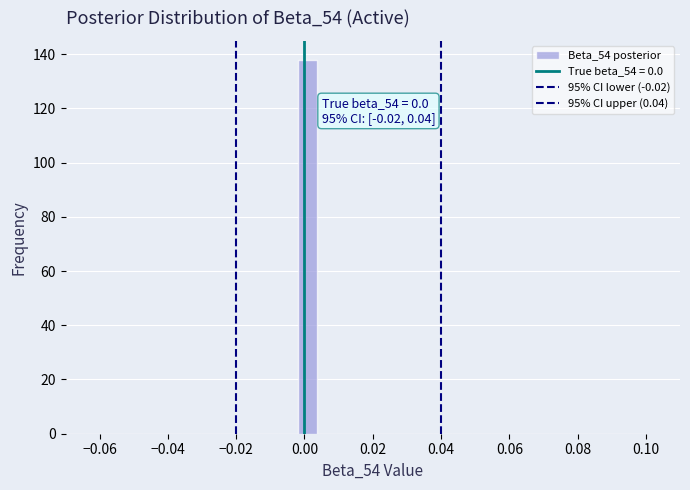

Around what value on the x-axis is the tallest bar? Give the approximate position of its centre, as read against the axis.

0.000